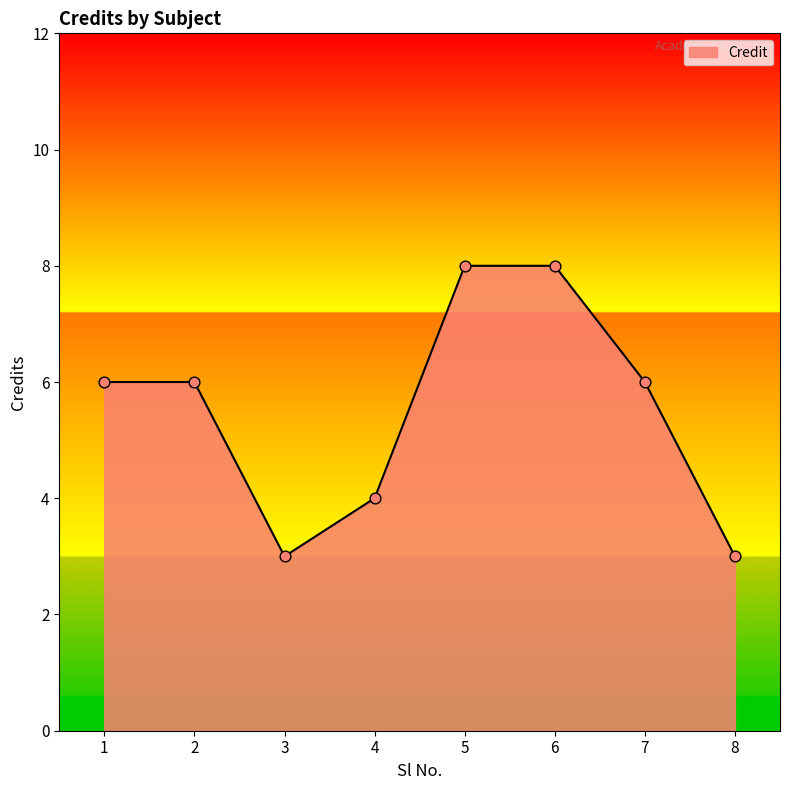

What is the ratio of the value at 4 to the value at 2?

0.7